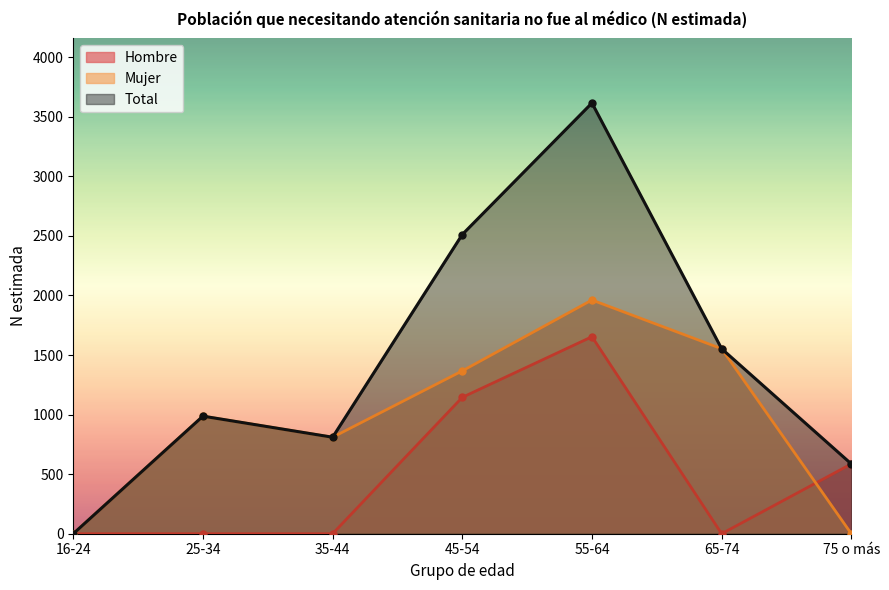

How many interior local valleys does the Mujer series have?

1